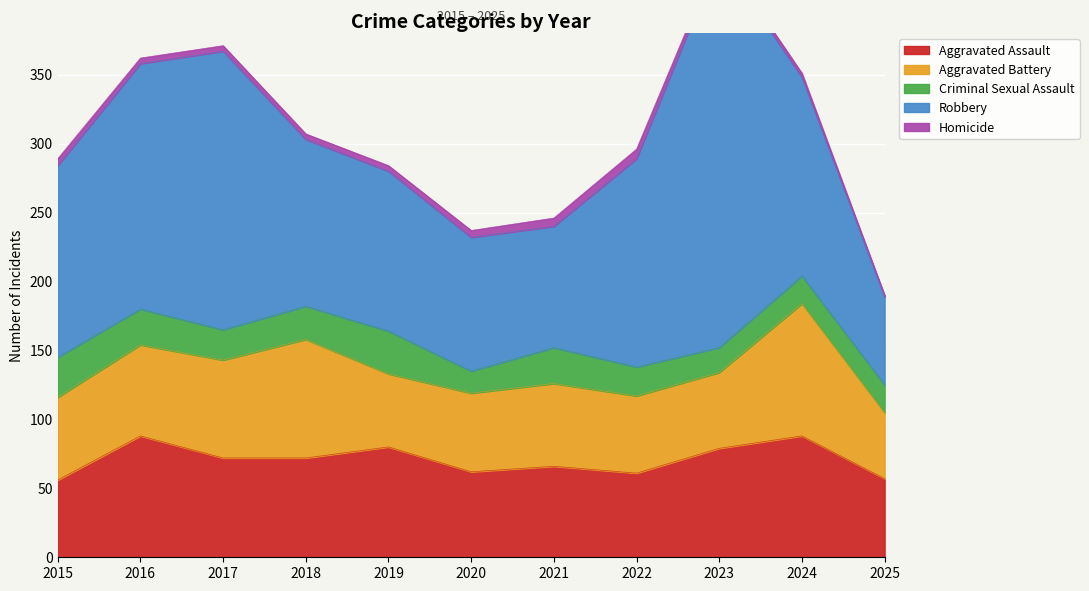

True or false: Aggravated Battery and Criminal Sexual Assault intersect in this chart.

False